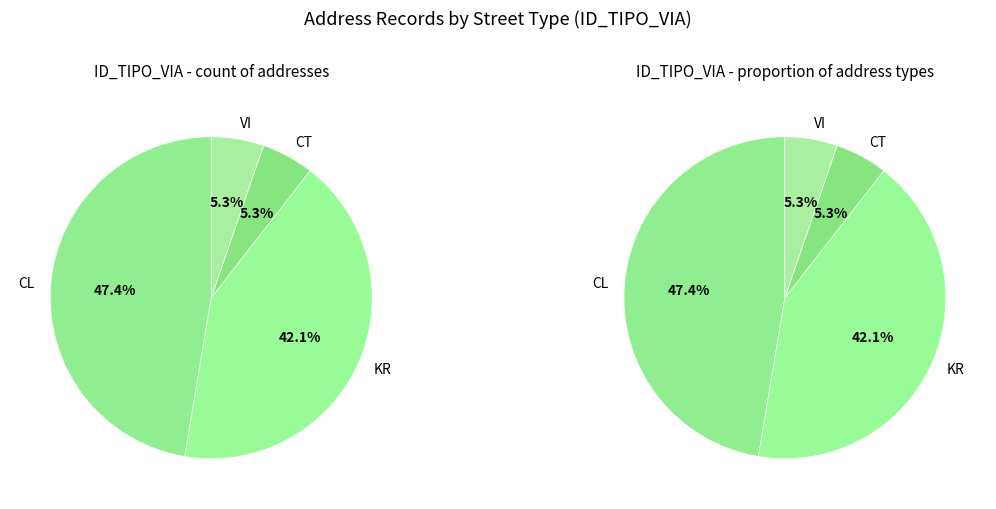

How many slices are in this pie chart?

4